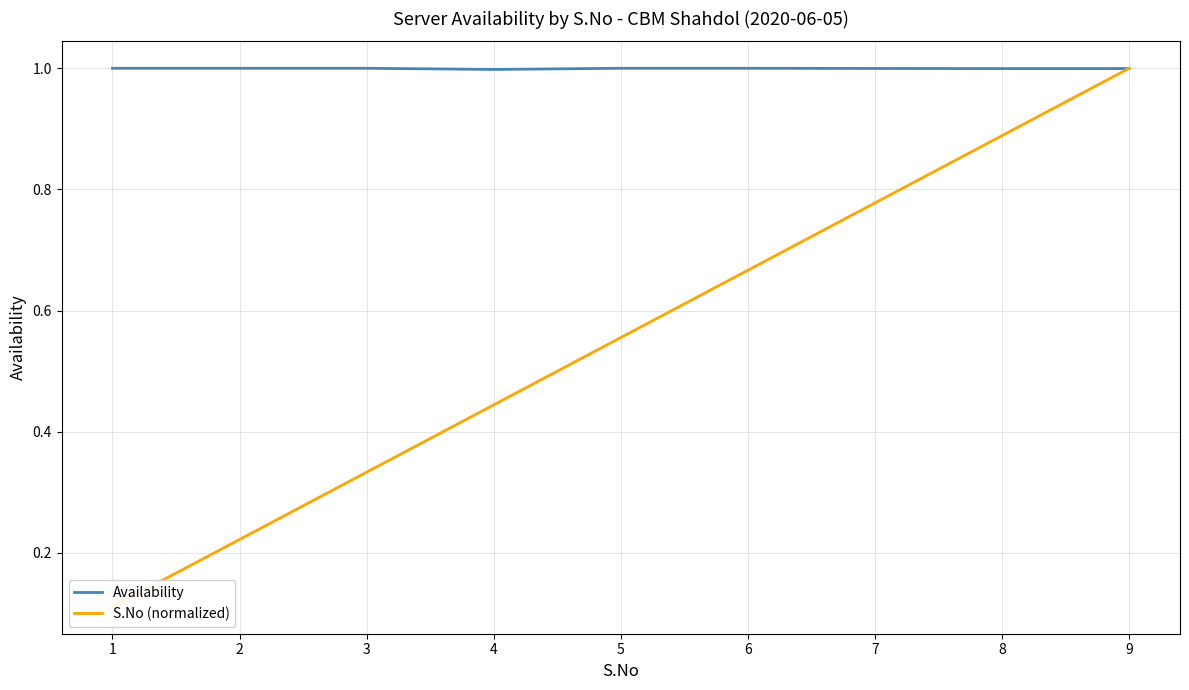

In Availability, how many points are lower than both neighbors (excluding endpoints)?

1